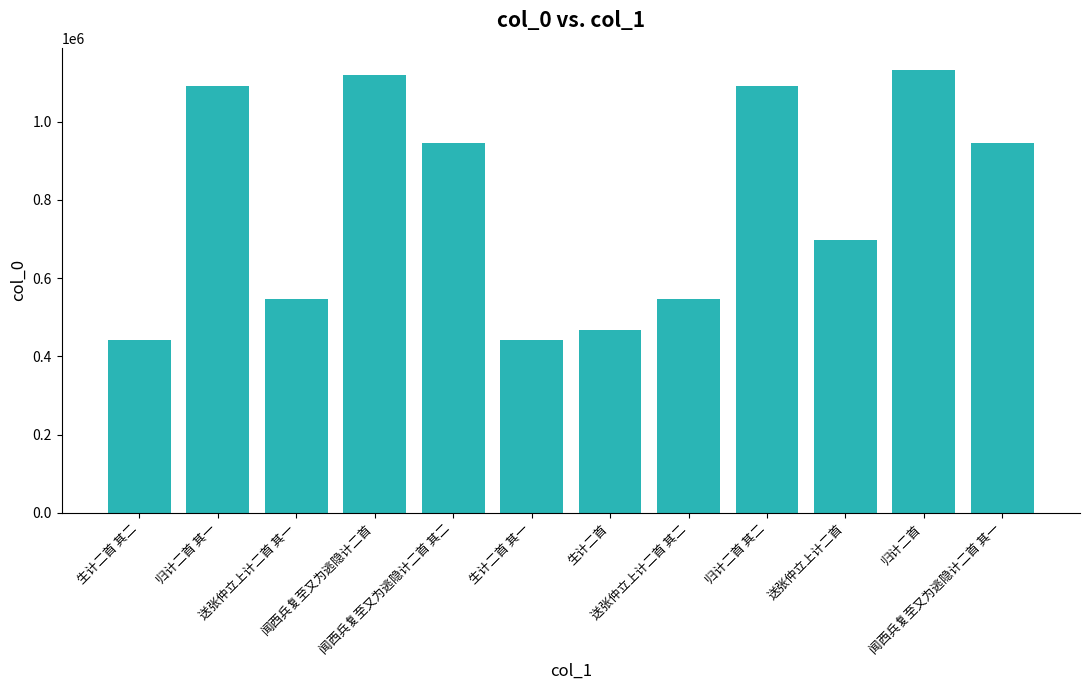

Are the bars grouped side by side (vs. stacked)?

No